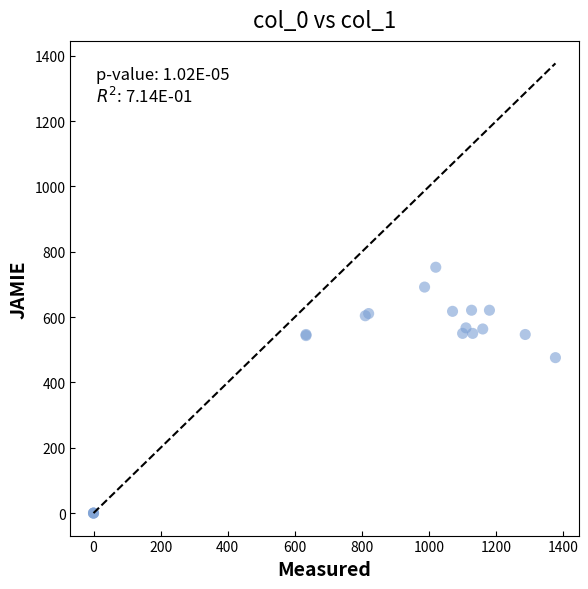

What Y value in the scatter plot is closest to 376?

475.9